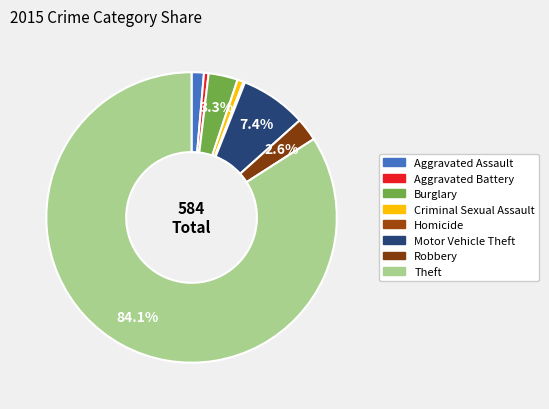

Is there a majority slice in this chart?

Yes